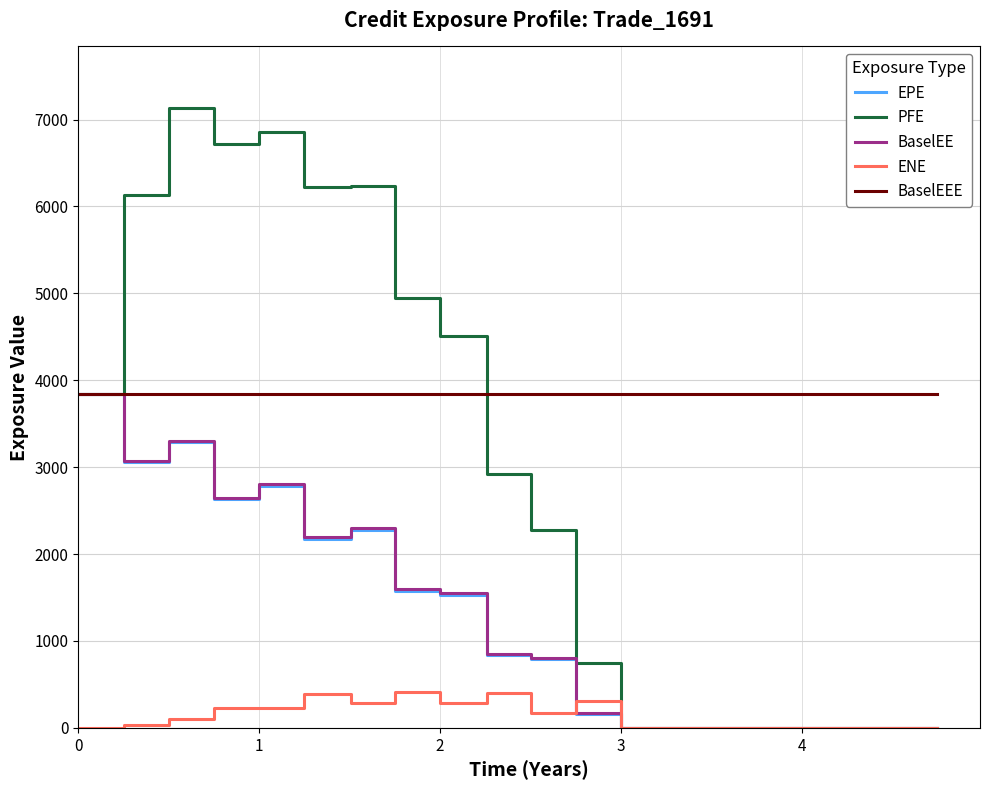

Which series has the largest range (max minus min)?

PFE